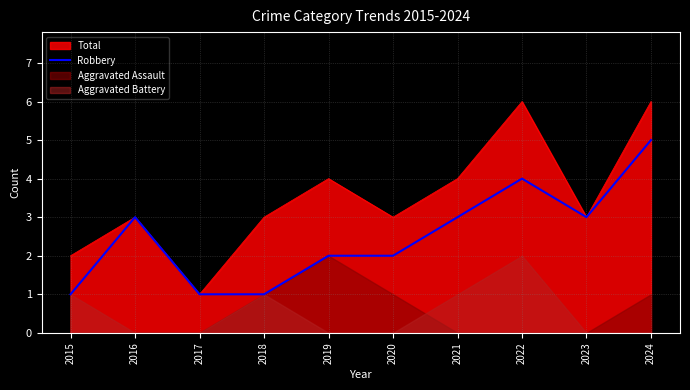

True or false: the data has more than 2 interior local peaks.

False